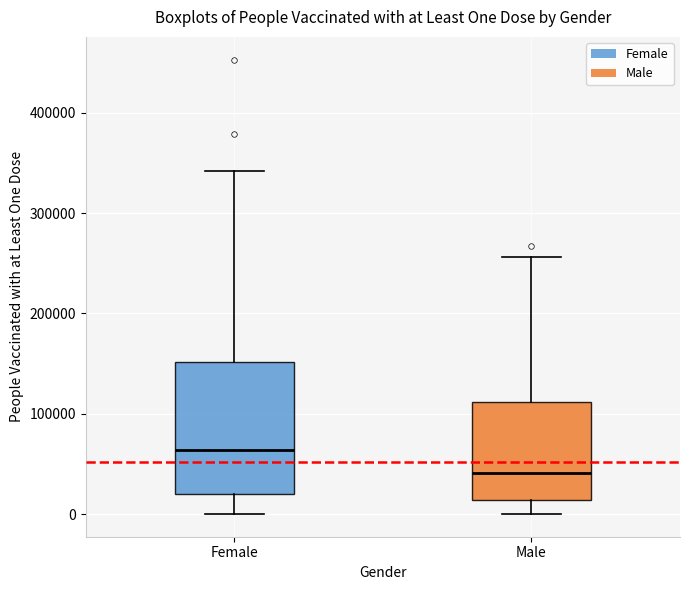

Comparing the boxes themselves (not the whiskers), which one is the tallest?

Female